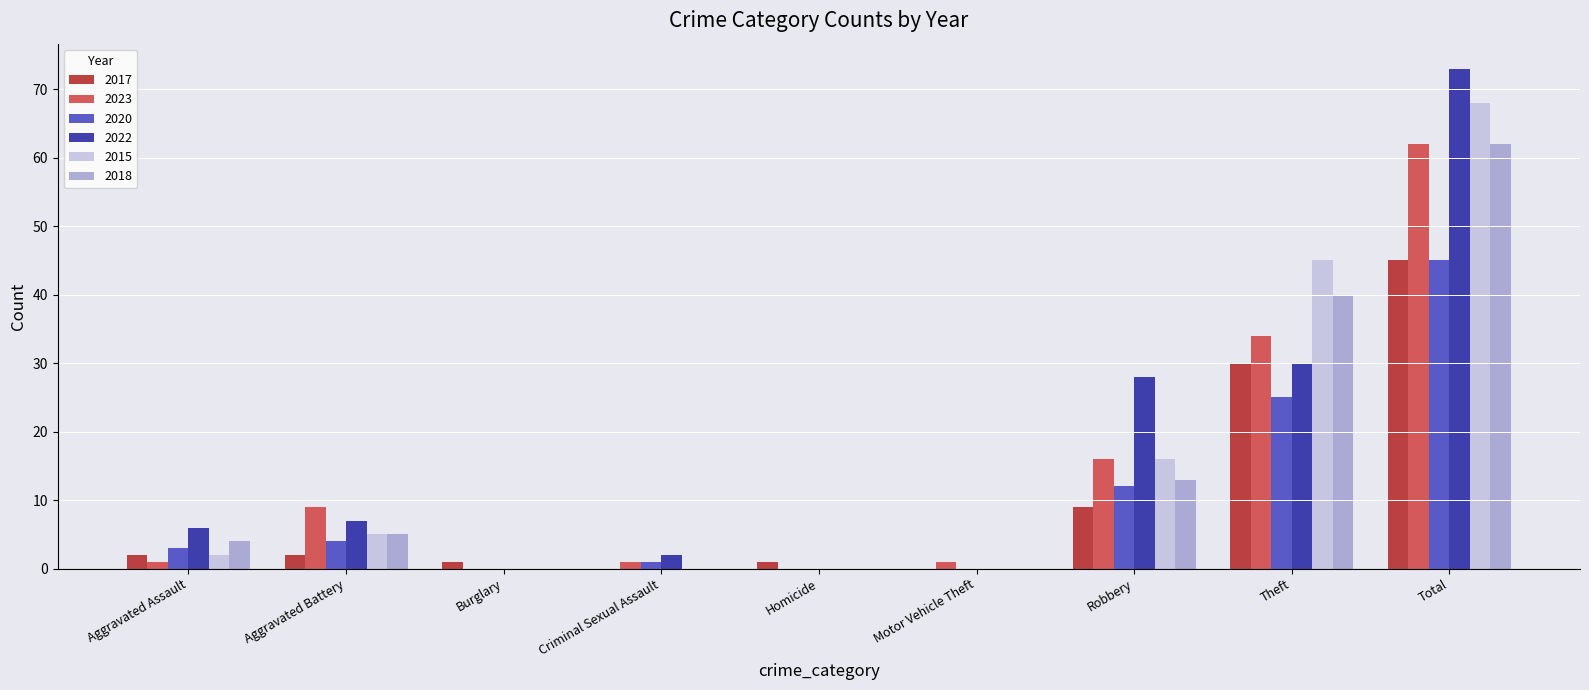

What value does the 2023 series have at Theft?

34